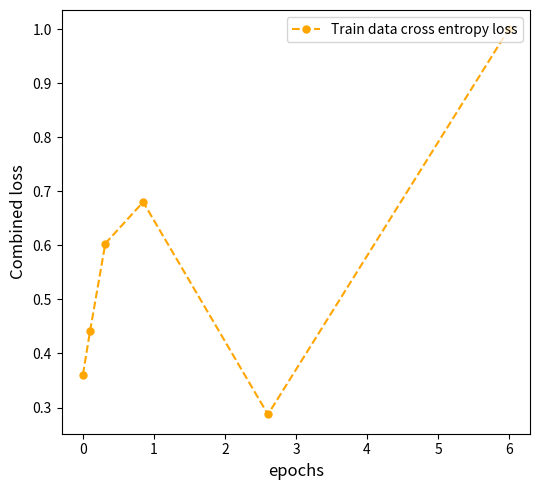

How many interior local valleys (lower than both neighbors) does the data have?

1